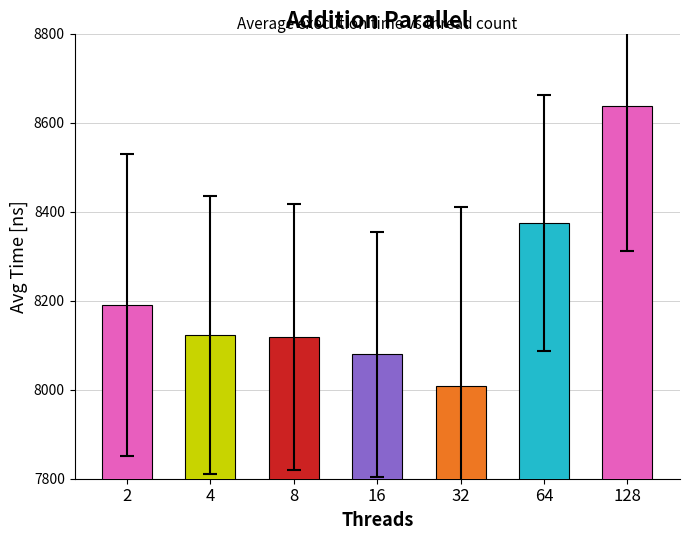

How many data points are above 8122?

4